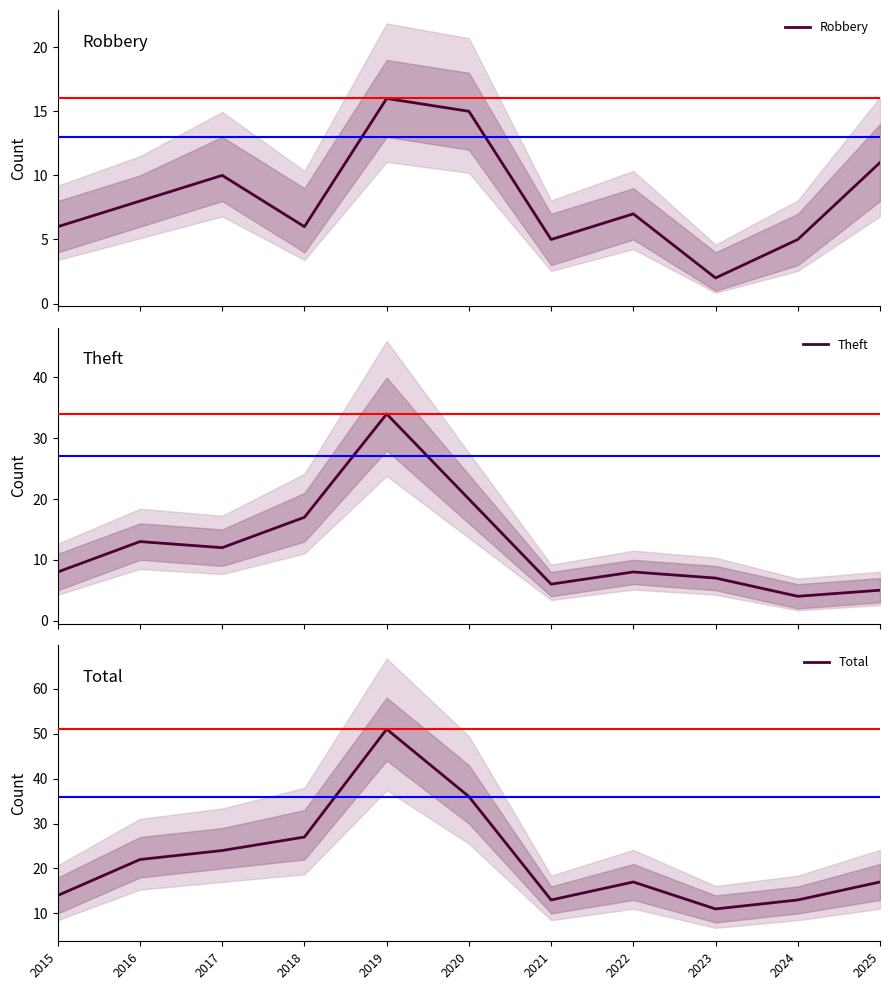

Is the value of Theft at 2018 greater than the value of Total at 2017?

No